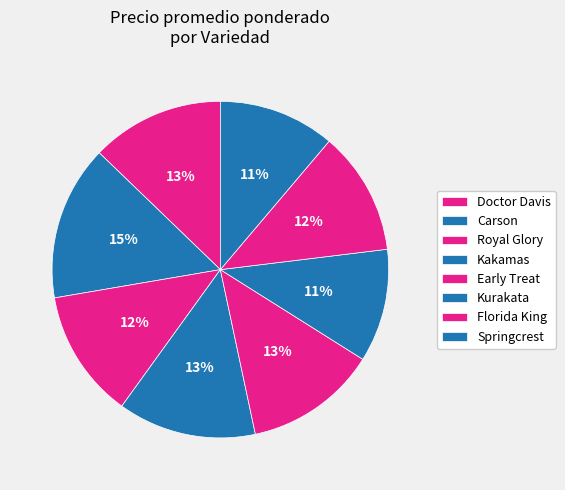

How many slices are in this pie chart?

8